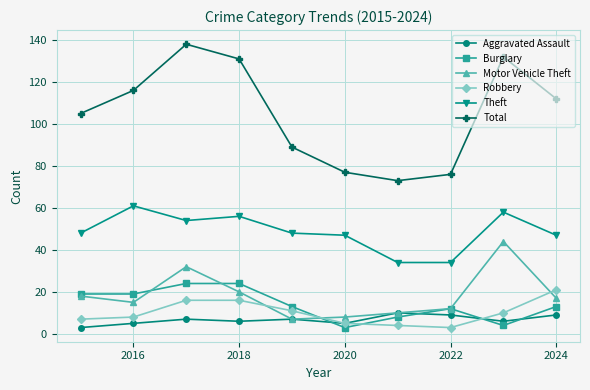

At how many categories does at least one series exceed 79?

7